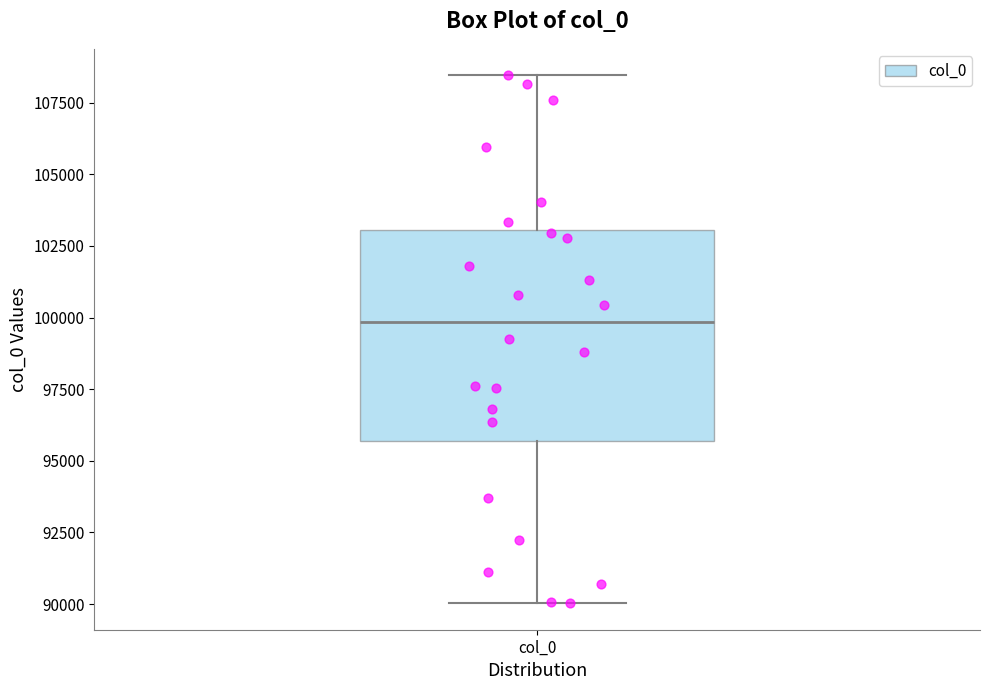

Read this box plot against the y-axis: the position of the median line, the range covered by the box, and the ends of both whiskers. The values are not printed on the chart, so give them approximately, as read against the axis.

median 100000, box 95500 to 103000, whiskers 90000 to 108500